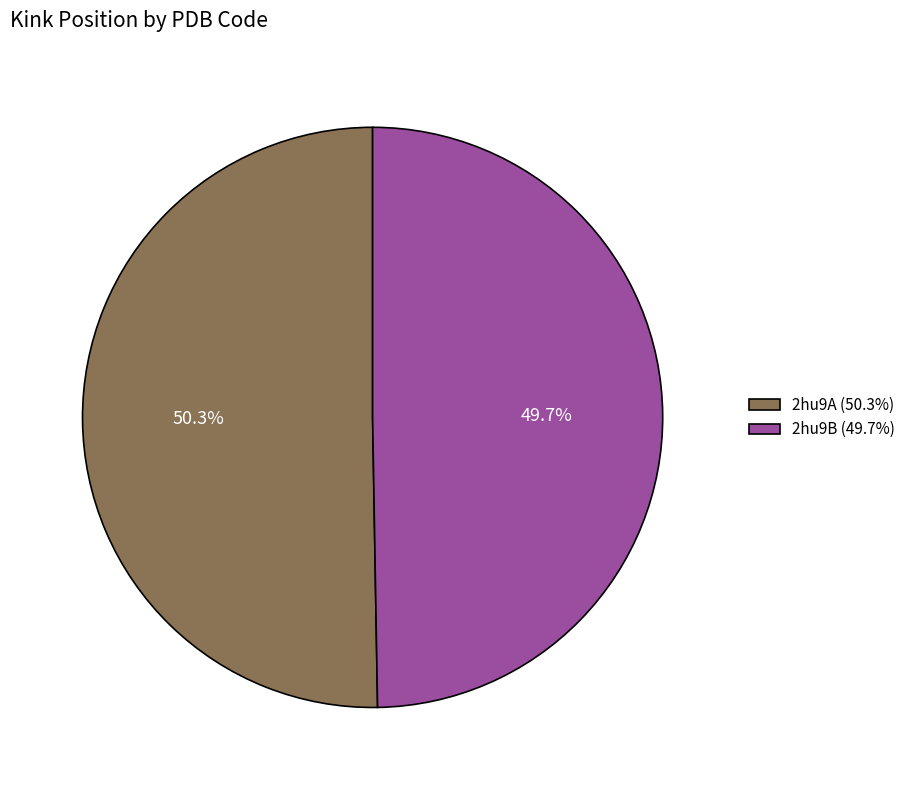

What percentage is NOT represented by 2hu9A?

49.7%